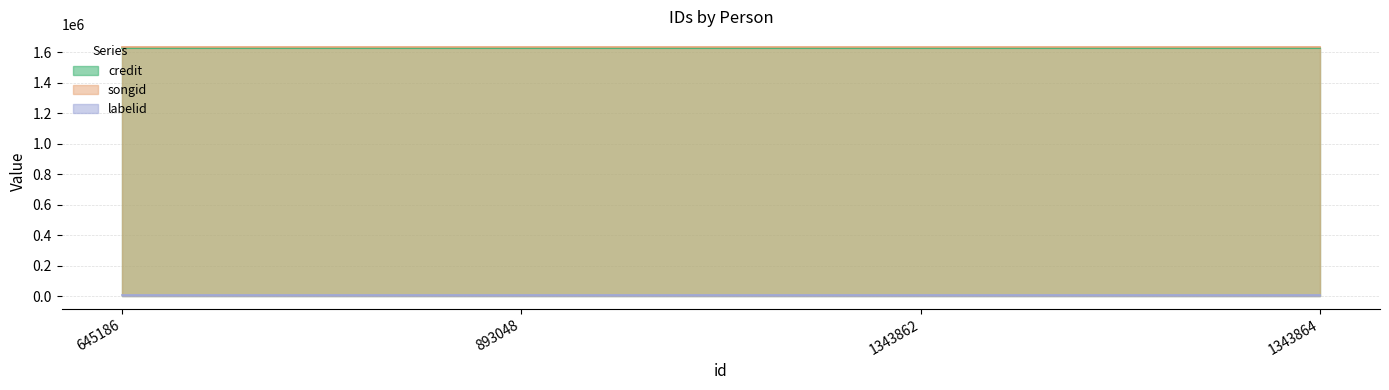

What is the value of the credit point at the 1st from the left?

1627706